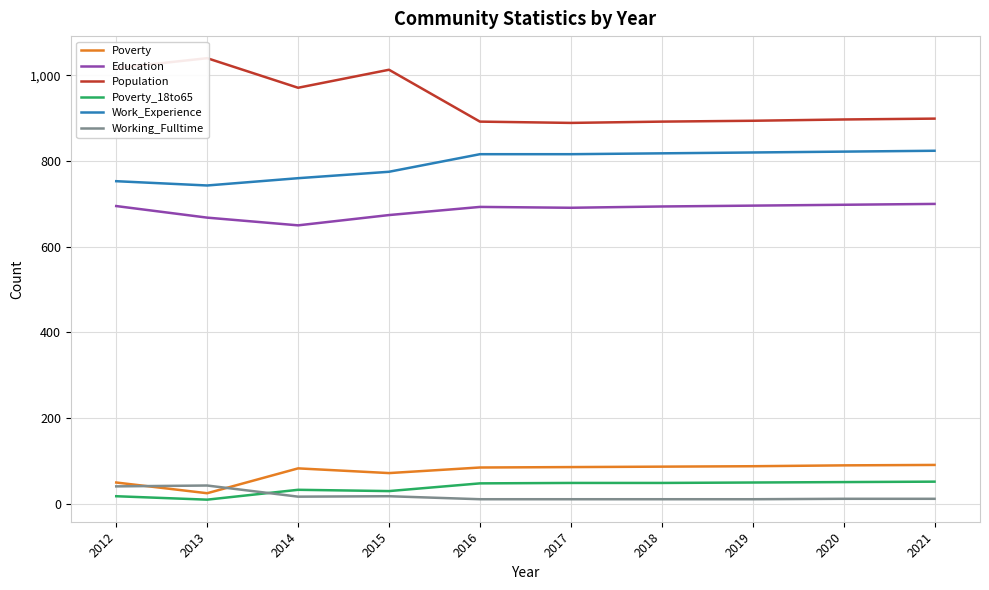

What is the maximum value for Poverty_18to65?

52